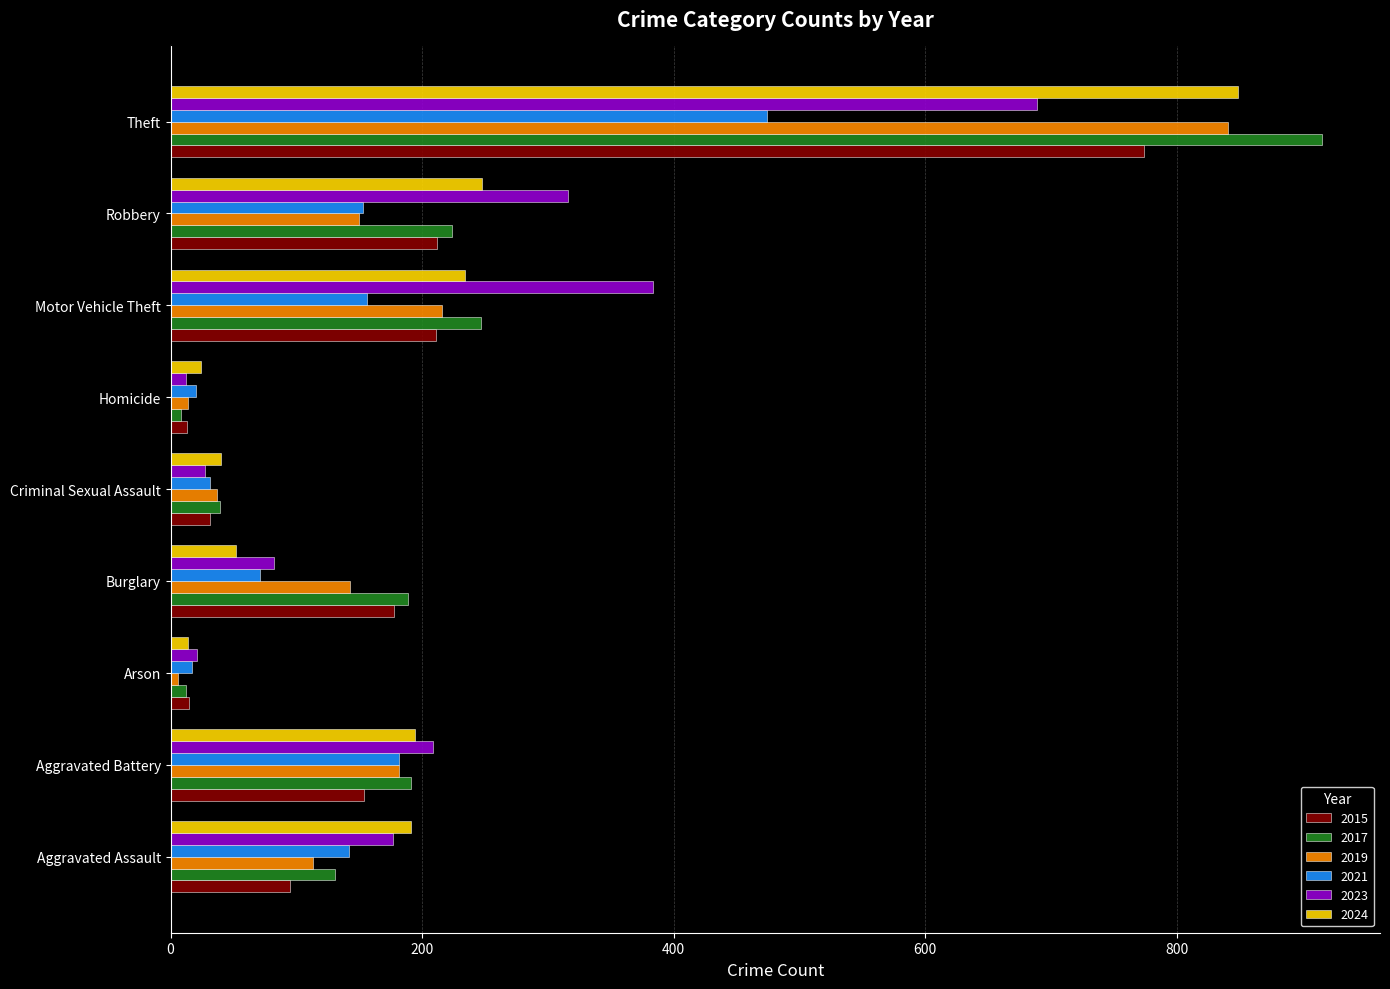

At which category does the chart reach its peak across all series?

Theft